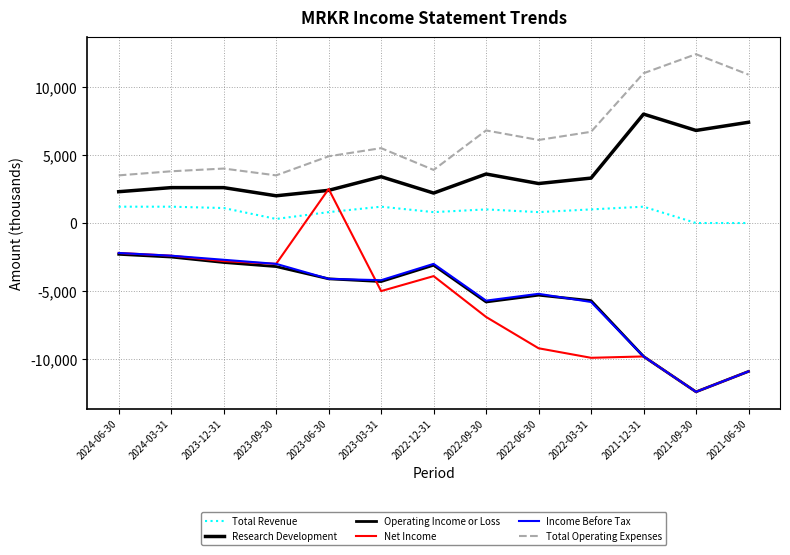

True or false: Operating Income or Loss has more than 1 interior local peaks.

True